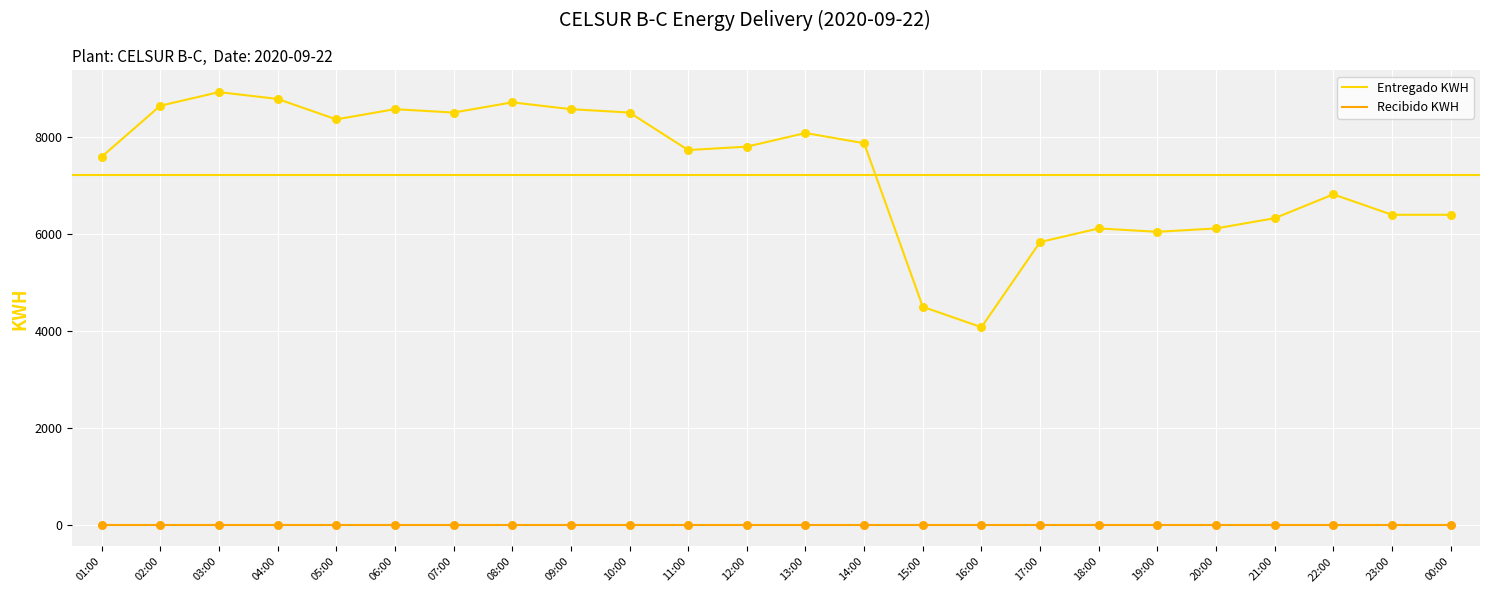

Is the value of Recibido KWH at 06:00 greater than the value of Entregado KWH at 17:00?

No